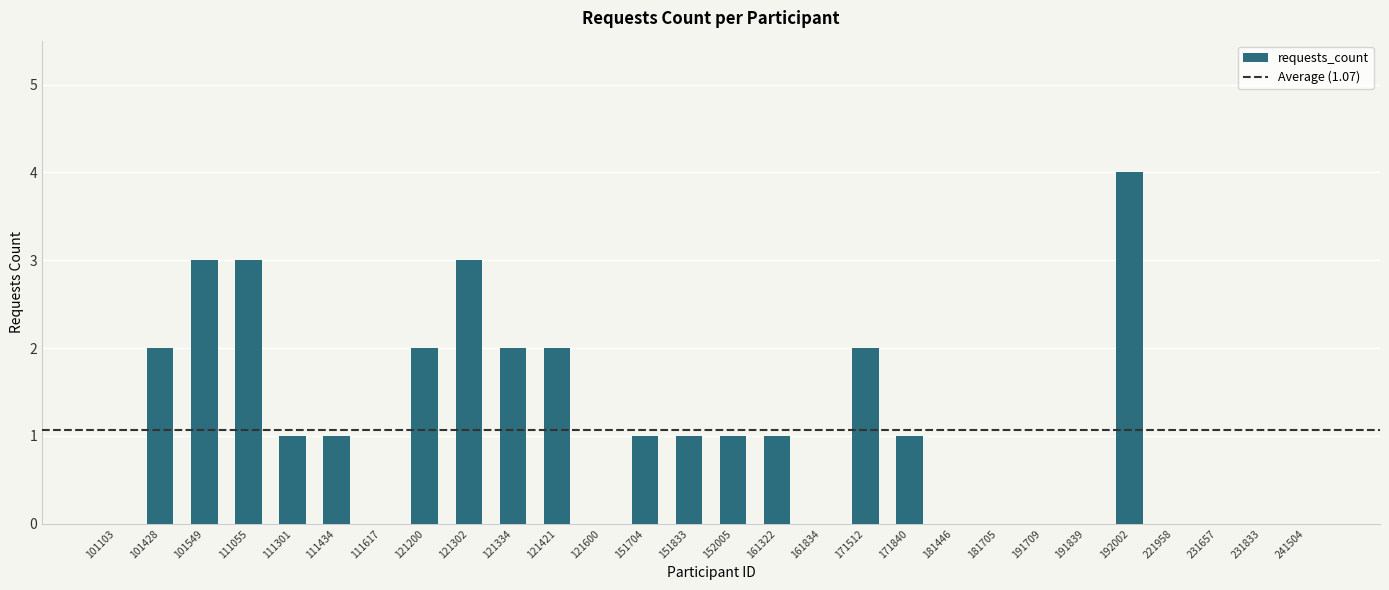

What is the change in value from 111617 to 171512?

+2